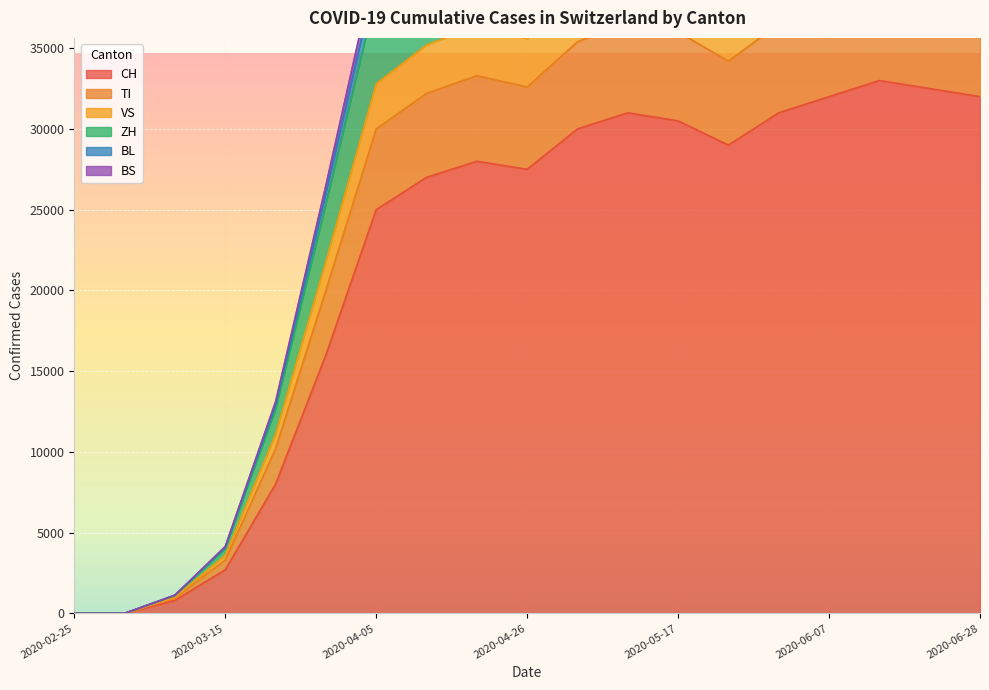

True or false: BS and CH intersect in this chart.

False